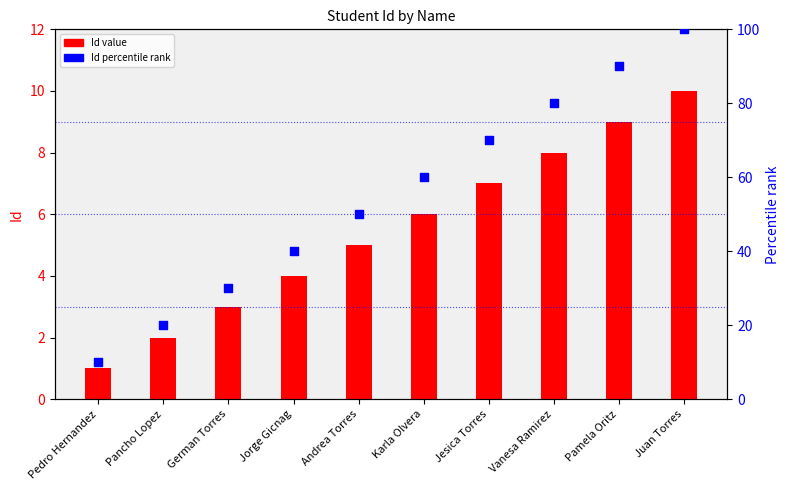

What is the total value across all series at Karla Olvera?

66